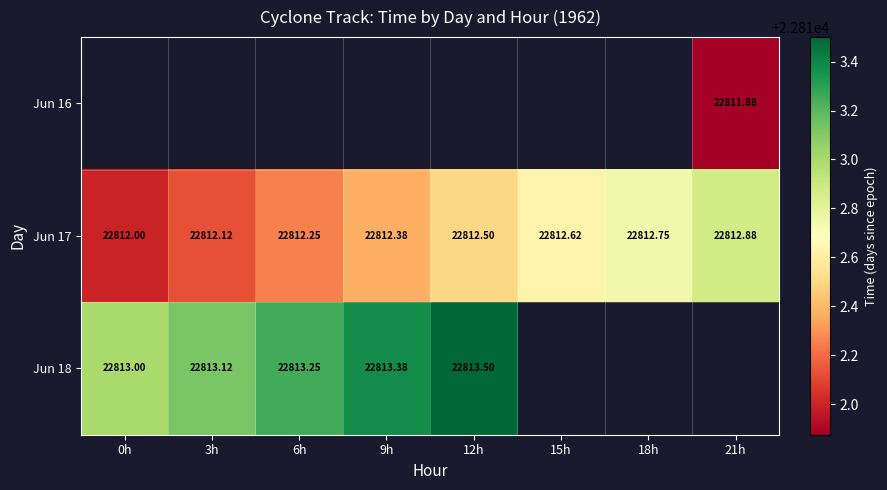

How many data points in Jun 17 are above 22812?

7